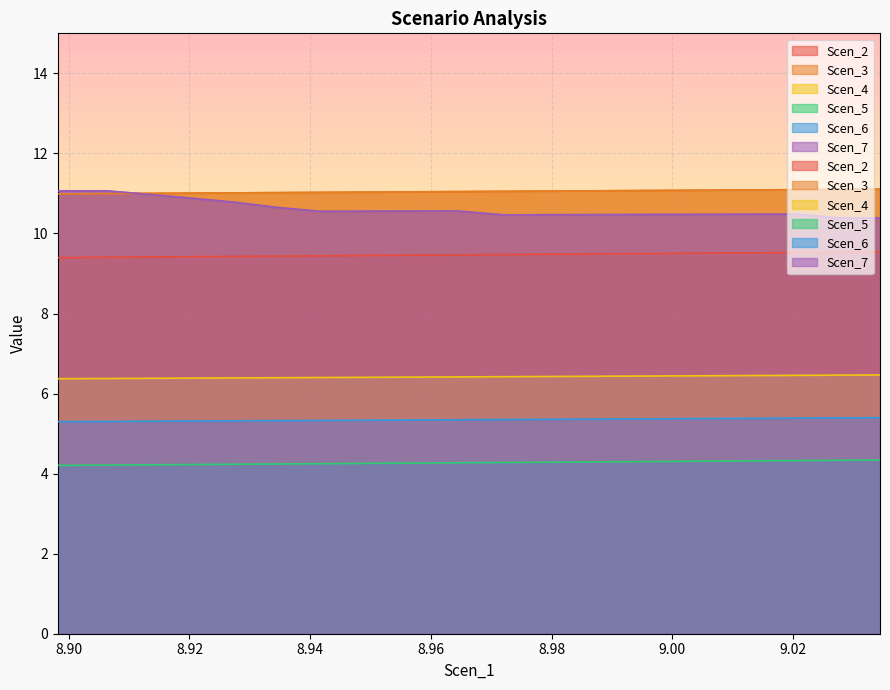

What is the difference between the highest and lowest values at 8.991783151746986?

6.8